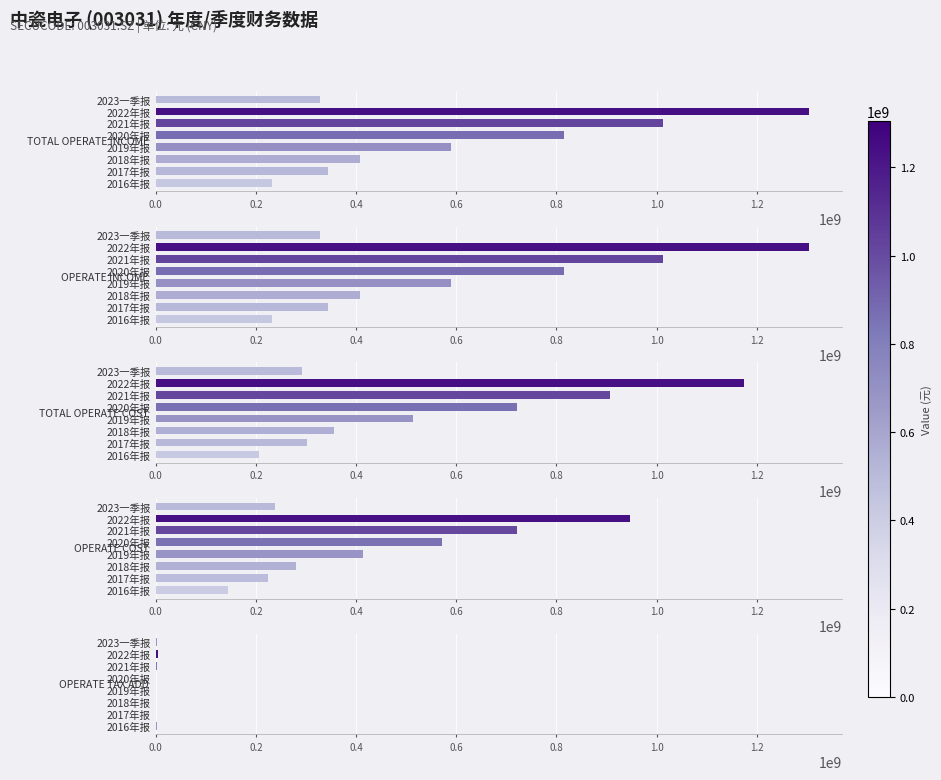

Which series changed the most between 2017年报 and 2018年报?

TOTAL_OPERATE_INCOME